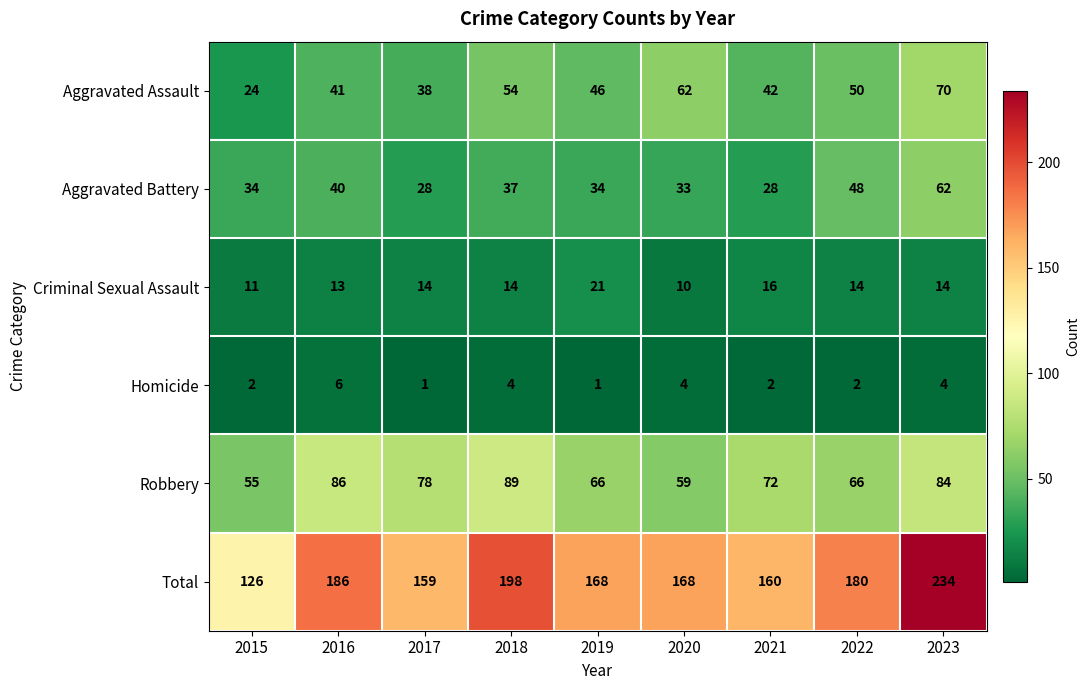

What is the minimum value for Aggravated Assault?

24